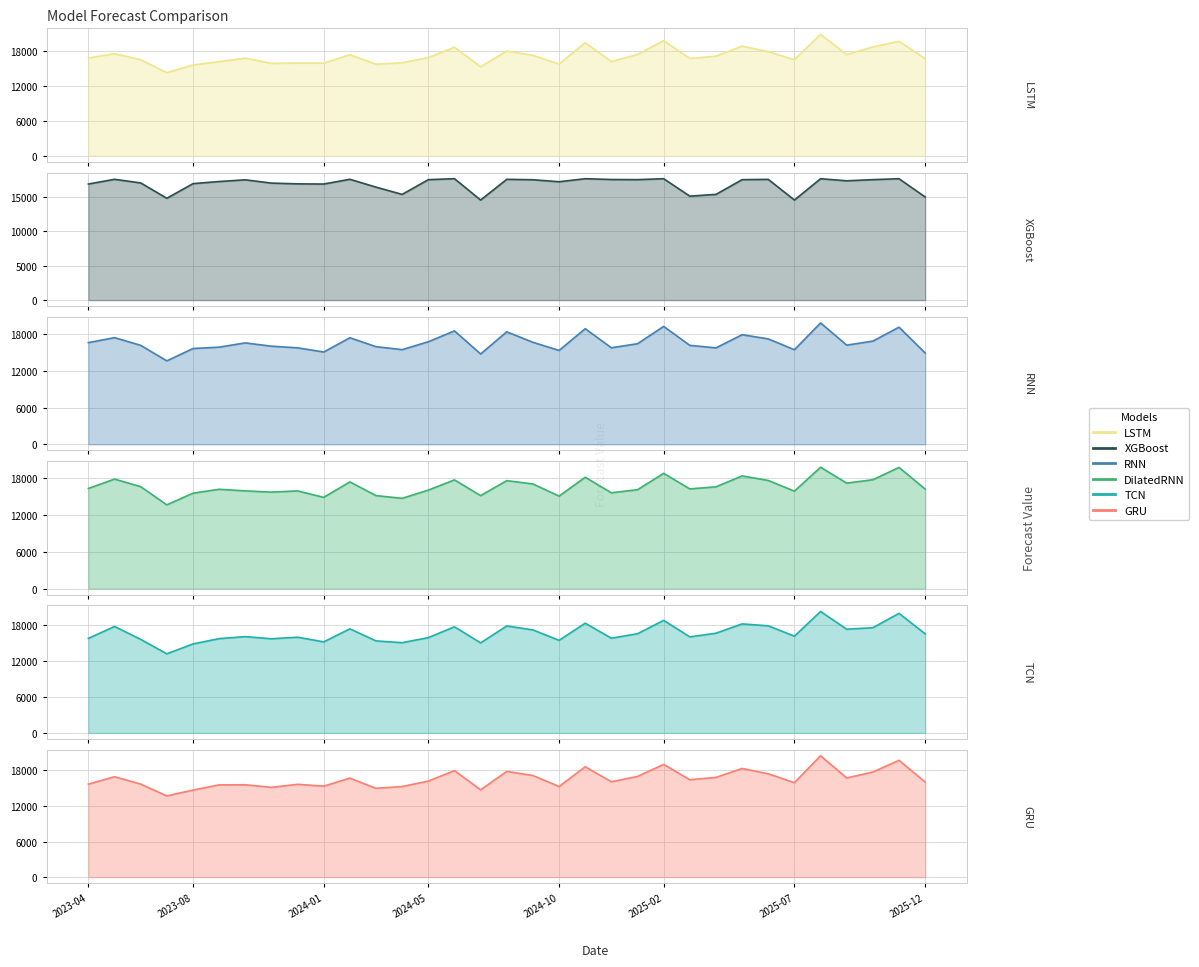

Which series ends up on top after the final intersection of LSTM and DilatedRNN?

LSTM